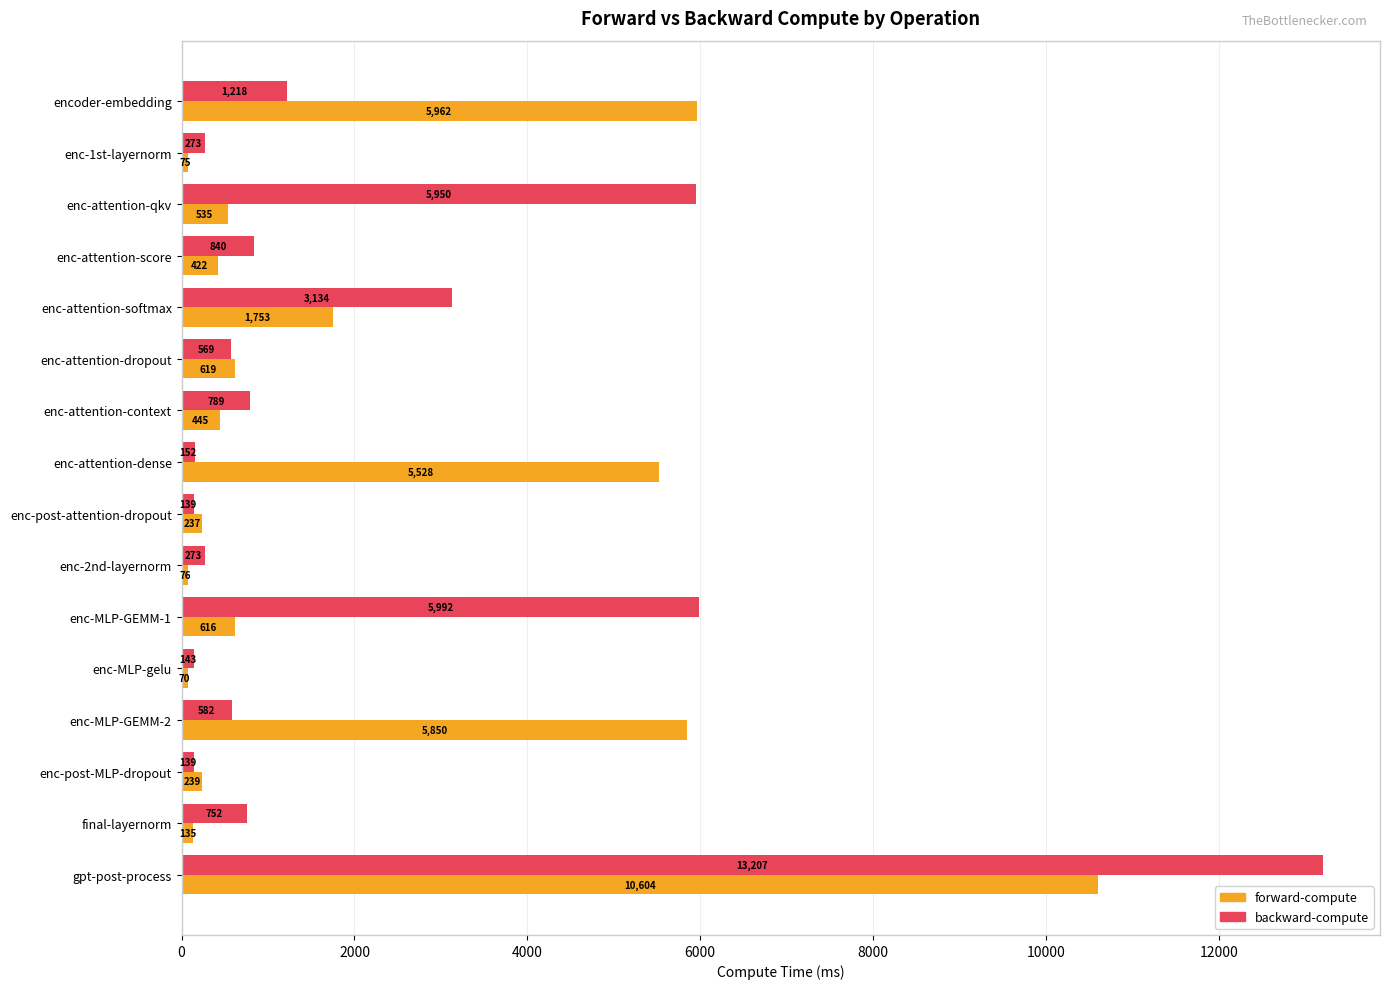

Is it true that forward-compute equals 2854.5 at enc-MLP-GEMM-2?

False